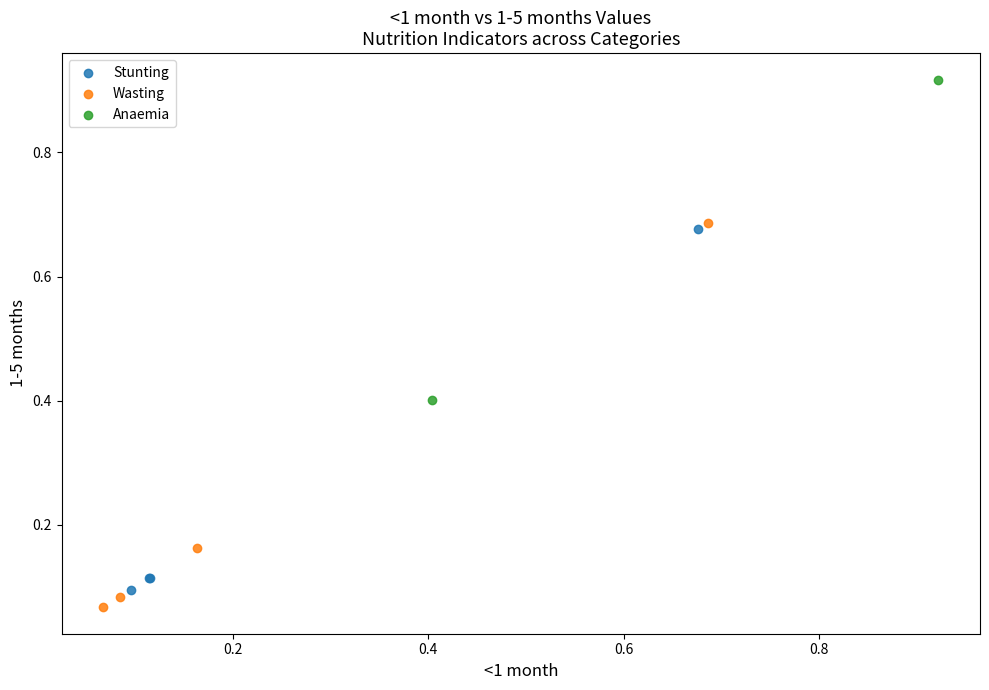

Which series reaches the maximum Y coordinate?

Anaemia